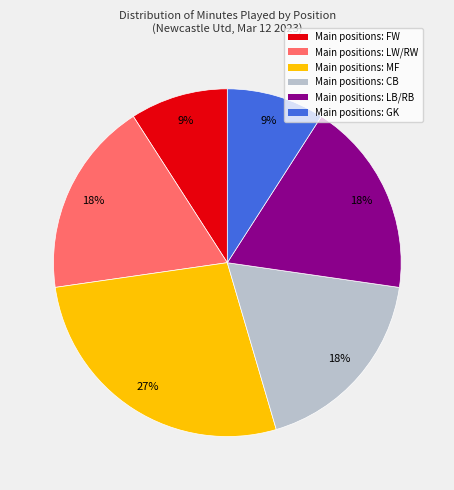

To the nearest percent, what is the average slice percentage?

17%